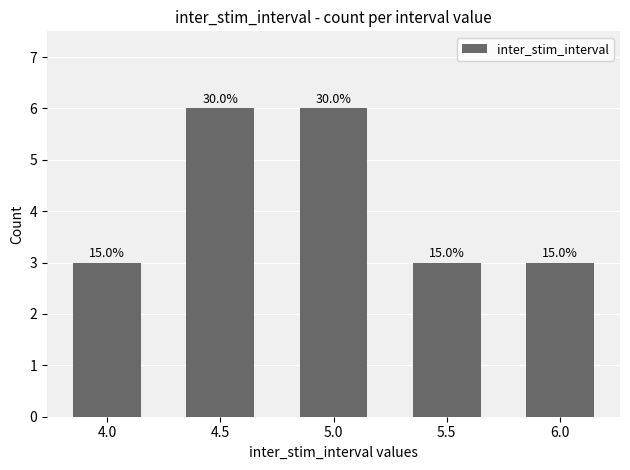

Does the chart contain any negative values?

No